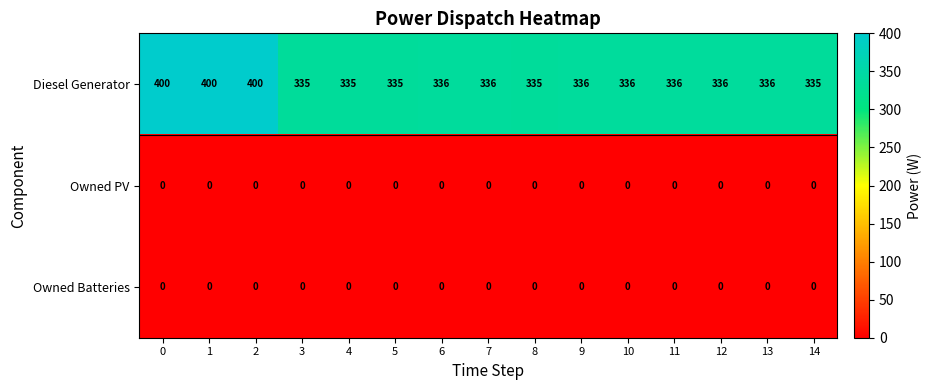

How many categories are shown in the chart?

15